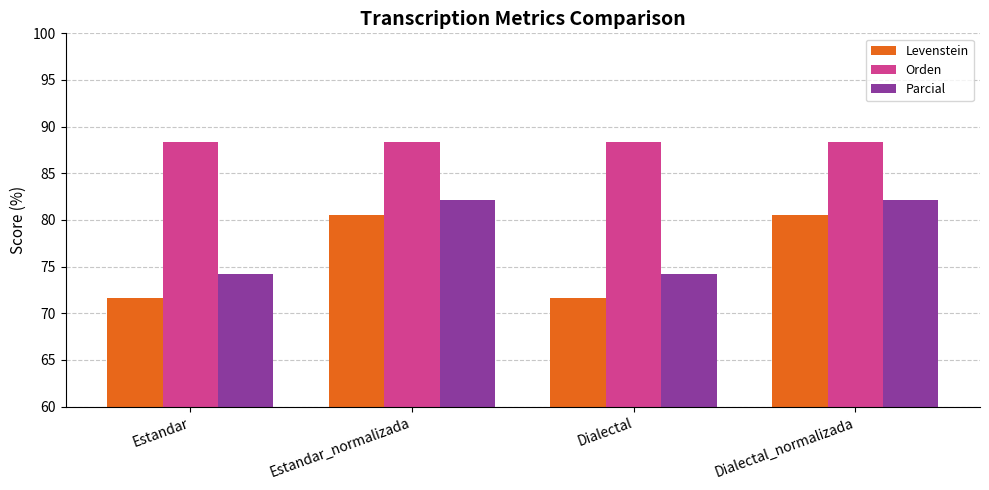

What is the label of the 2nd bar from the left?

Estandar_normalizada